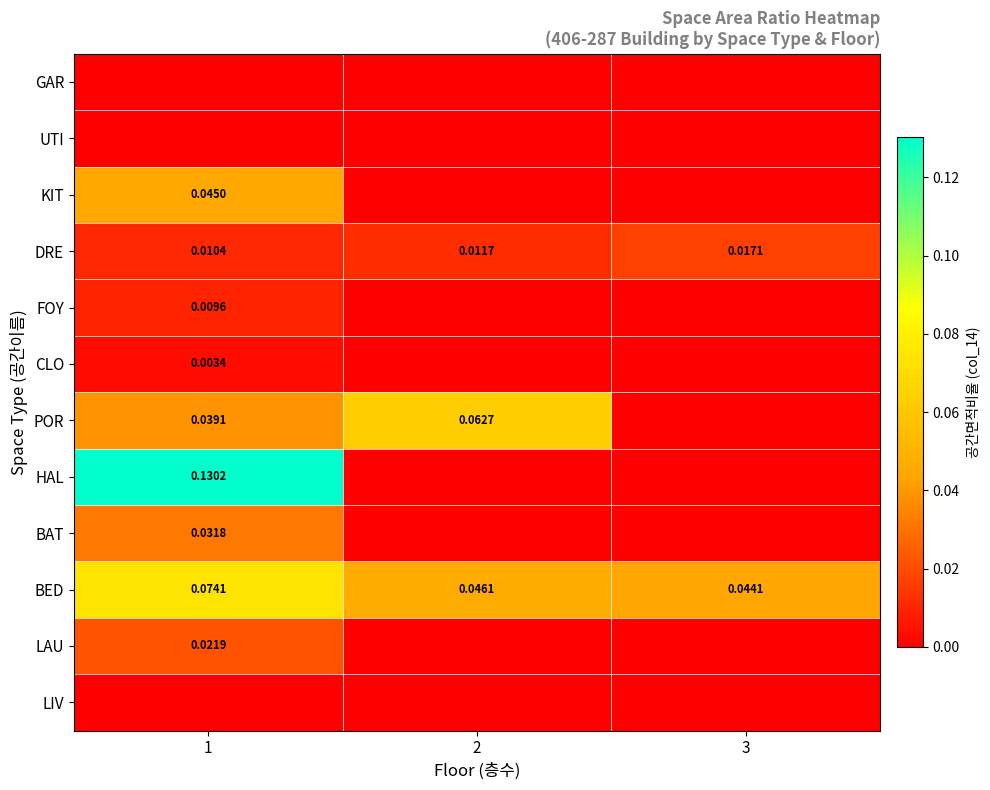

Is it true that BED equals 0.0 at 3?

True